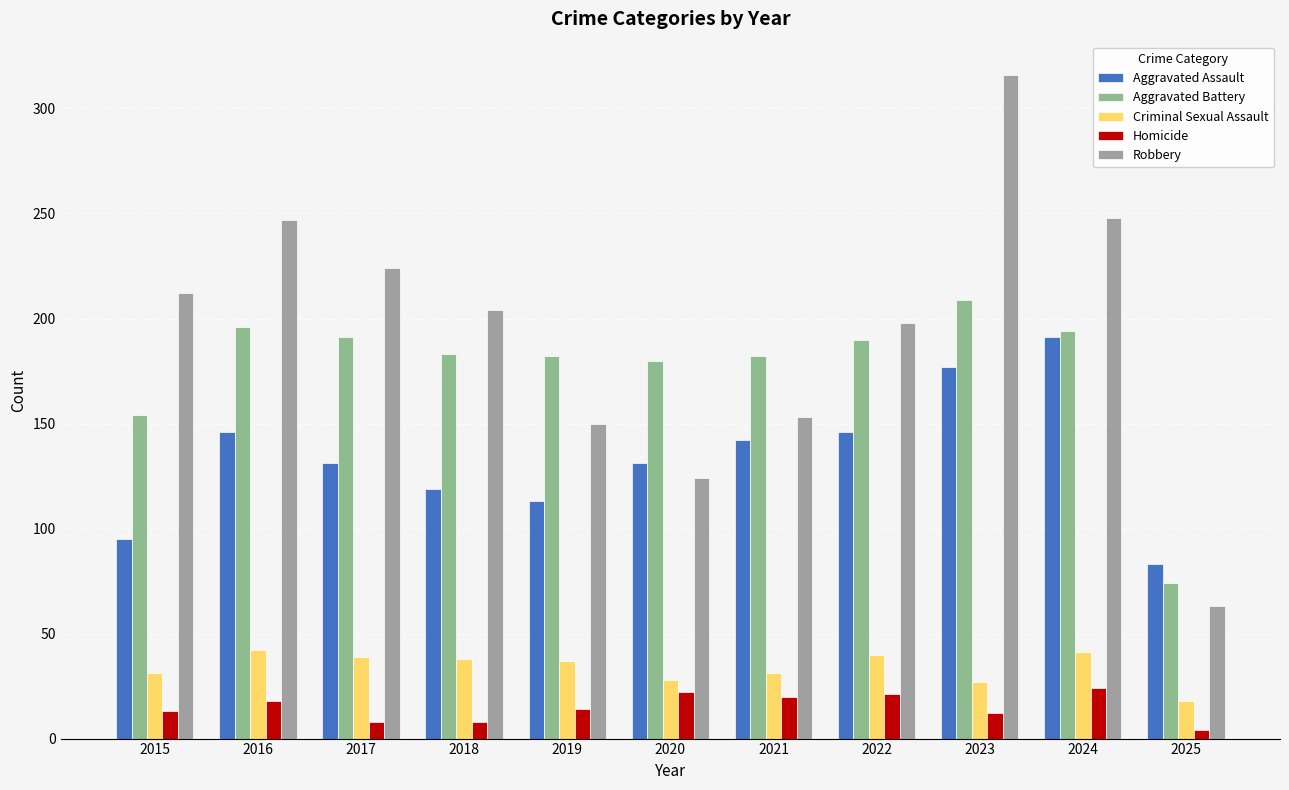

List the labels in order of Criminal Sexual Assault value, largest first.

2016, 2024, 2022, 2017, 2018, 2019, 2015, 2021, 2020, 2023, 2025